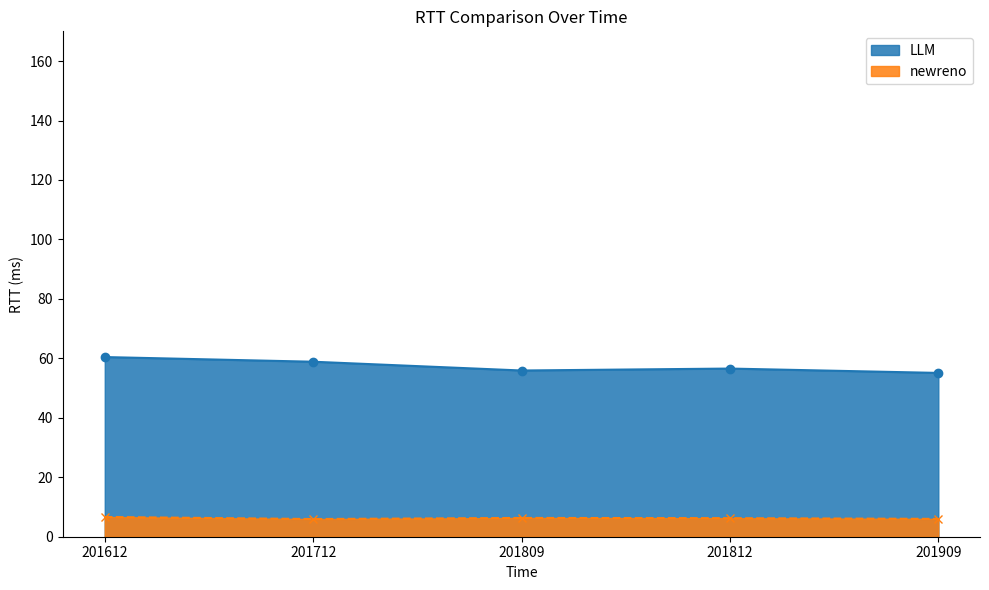

At which category is the sum across all series the highest?

201612